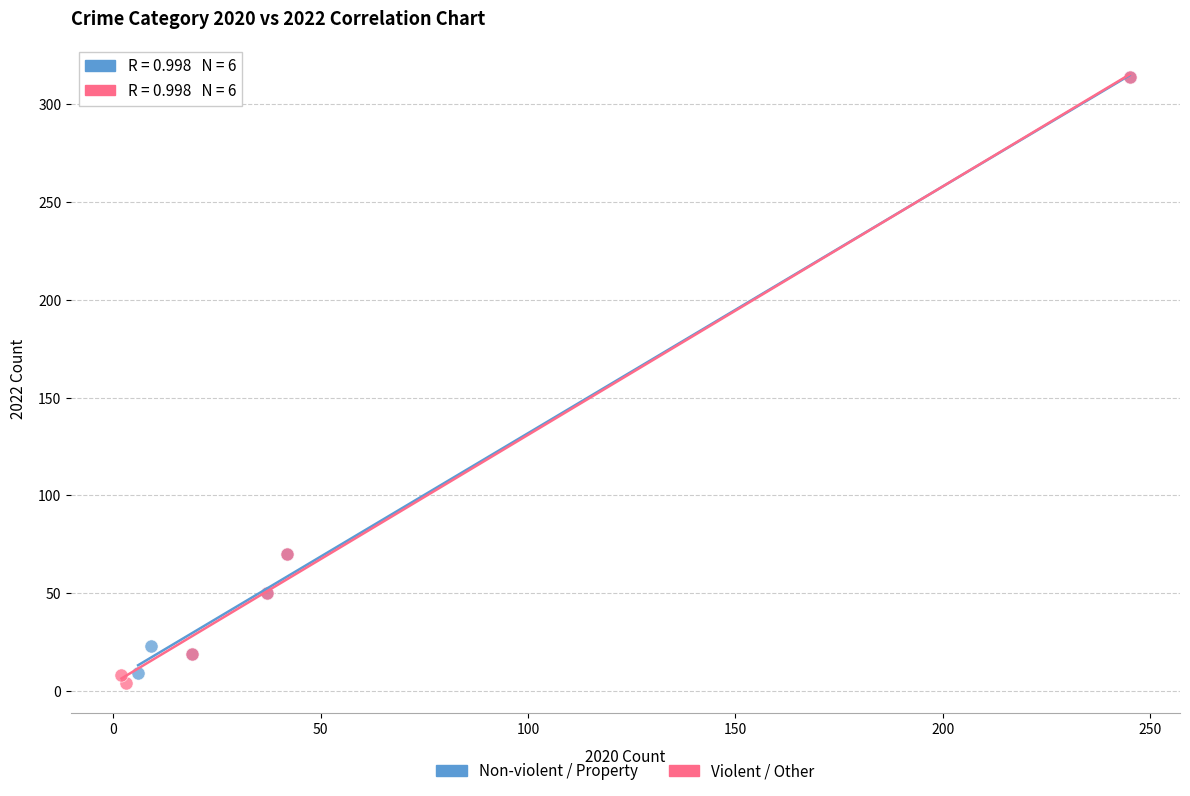

Which series reaches the minimum Y coordinate?

Violent / Other